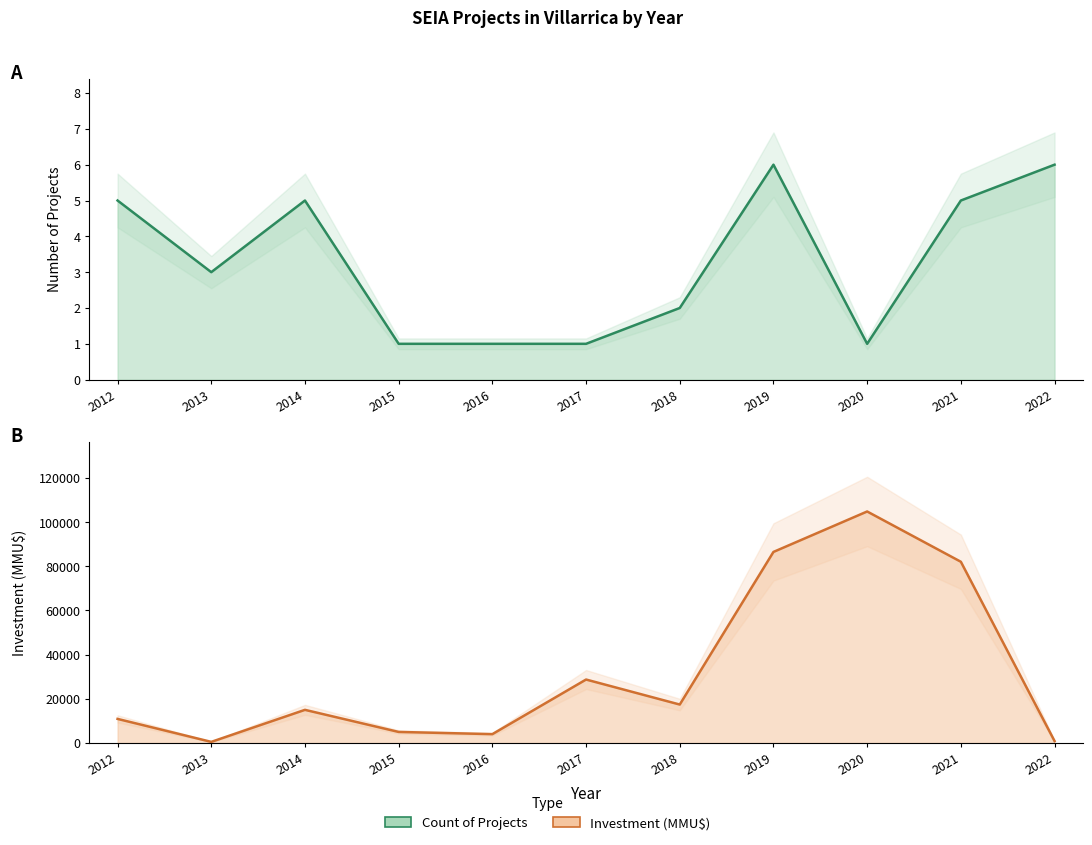

What is the difference between the Investment (MMU$) values at 2017 and 2012?

17825